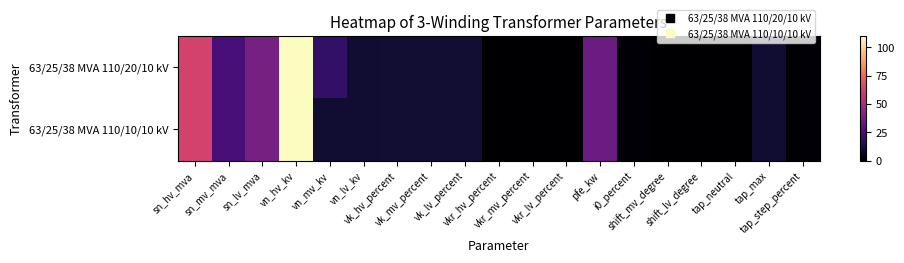

Reading right to left, what are all the values shown in this chart?

63/25/38 MVA 110/20/10 kV: tap_step_percent=1.2	tap_max=10.0	tap_neutral=0.0	shift_lv_degree=0.0	shift_mv_degree=0.0	i0_percent=0.9	pfe_kw=35.0	vkr_lv_percent=0.3	vkr_mv_percent=0.3	vkr_hv_percent=0.3	vk_lv_percent=10.4	vk_mv_percent=10.4	vk_hv_percent=10.4	vn_lv_kv=10.0	vn_mv_kv=20.0	vn_hv_kv=110.0	sn_lv_mva=38.0	sn_mv_mva=25.0	sn_hv_mva=63.0
63/25/38 MVA 110/10/10 kV: tap_step_percent=1.2	tap_max=10.0	tap_neutral=0.0	shift_lv_degree=0.0	shift_mv_degree=0.0	i0_percent=0.9	pfe_kw=35.0	vkr_lv_percent=0.3	vkr_mv_percent=0.3	vkr_hv_percent=0.3	vk_lv_percent=10.4	vk_mv_percent=10.4	vk_hv_percent=10.4	vn_lv_kv=10.0	vn_mv_kv=10.0	vn_hv_kv=110.0	sn_lv_mva=38.0	sn_mv_mva=25.0	sn_hv_mva=63.0